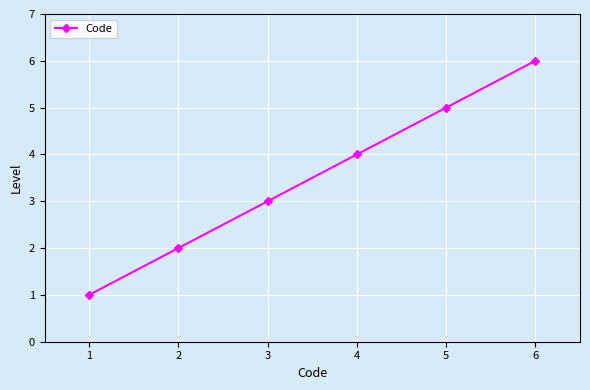

What is the ratio of the value at 4 to the value at 3?

1.3